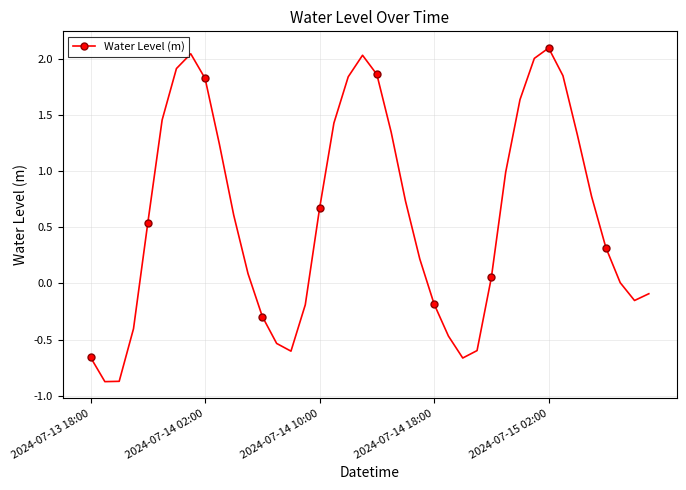

What is the average value?

0.6